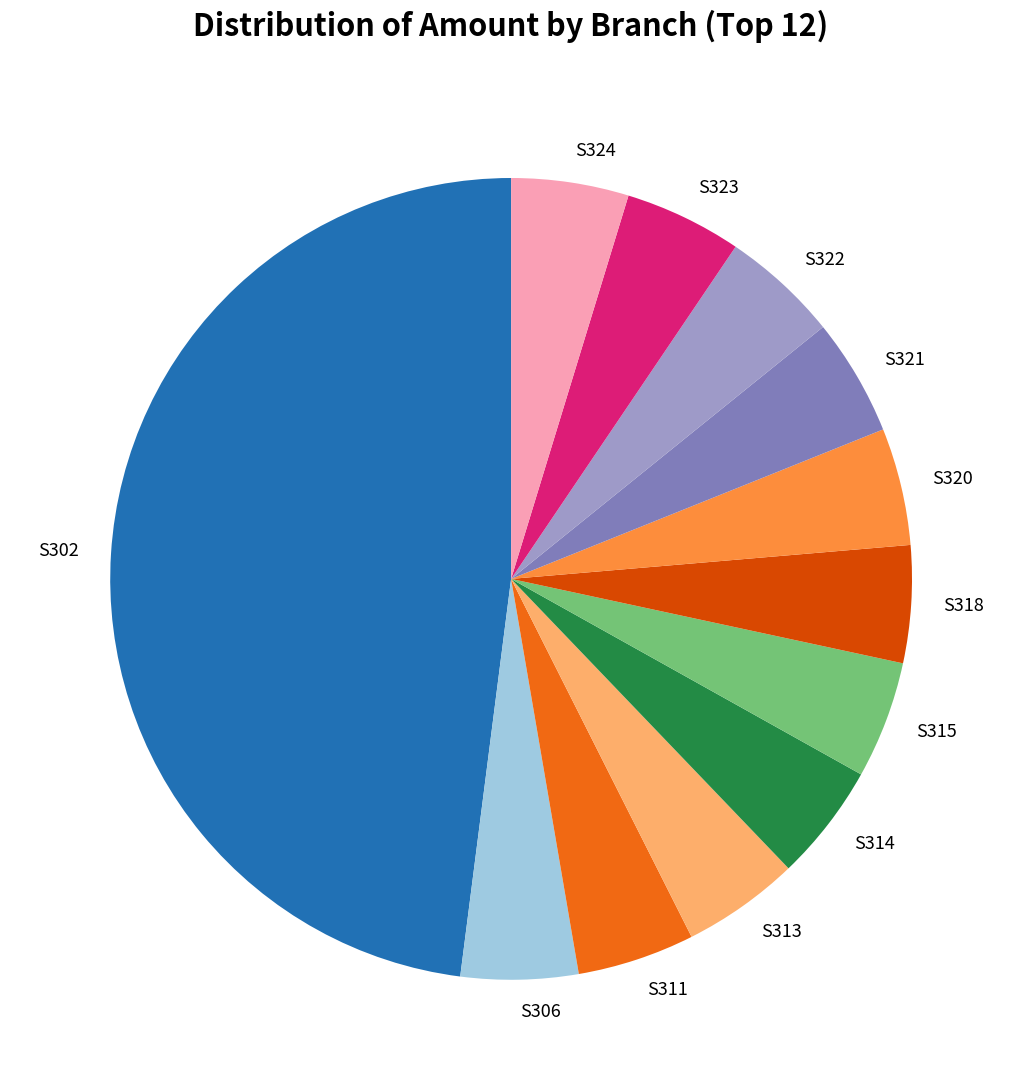

Is there a majority slice in this chart?

No